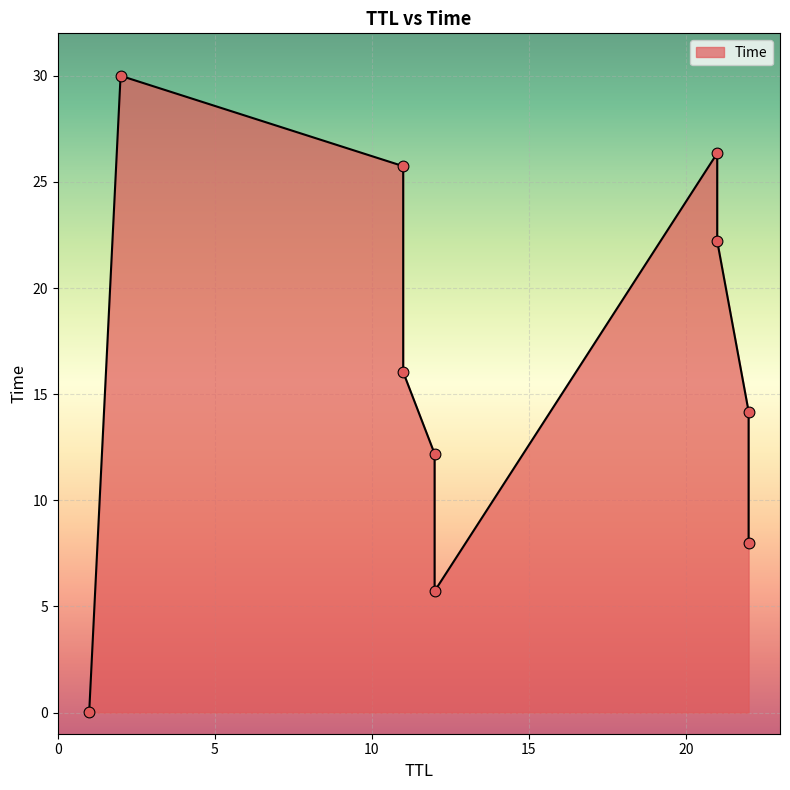

Between 11 and 21, which is larger?

21